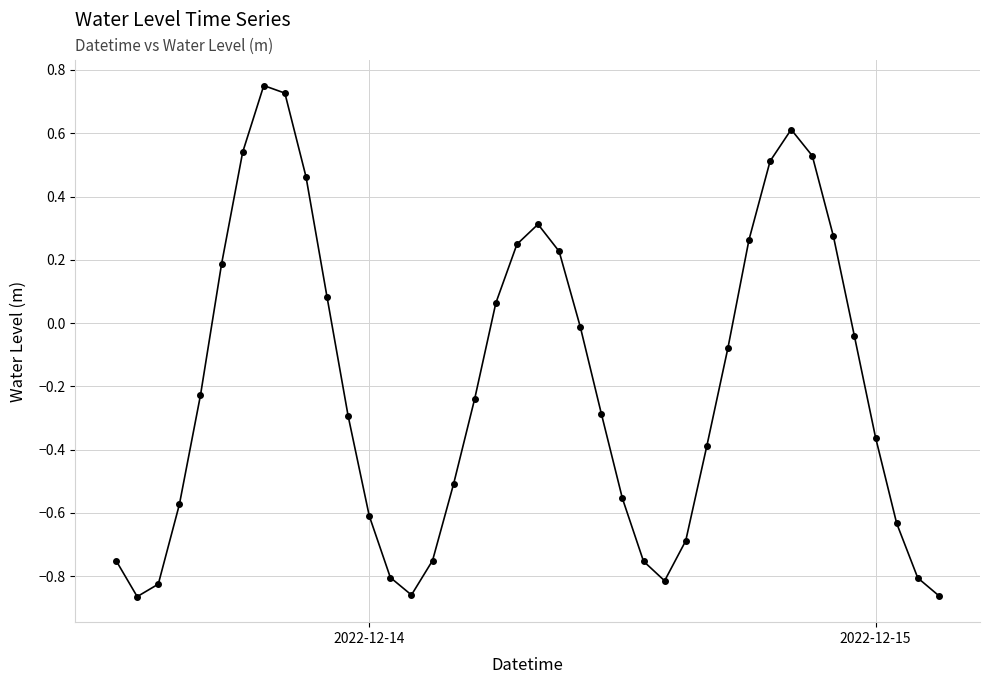

How many points are lower than both their immediate neighbors (excluding endpoints)?

3